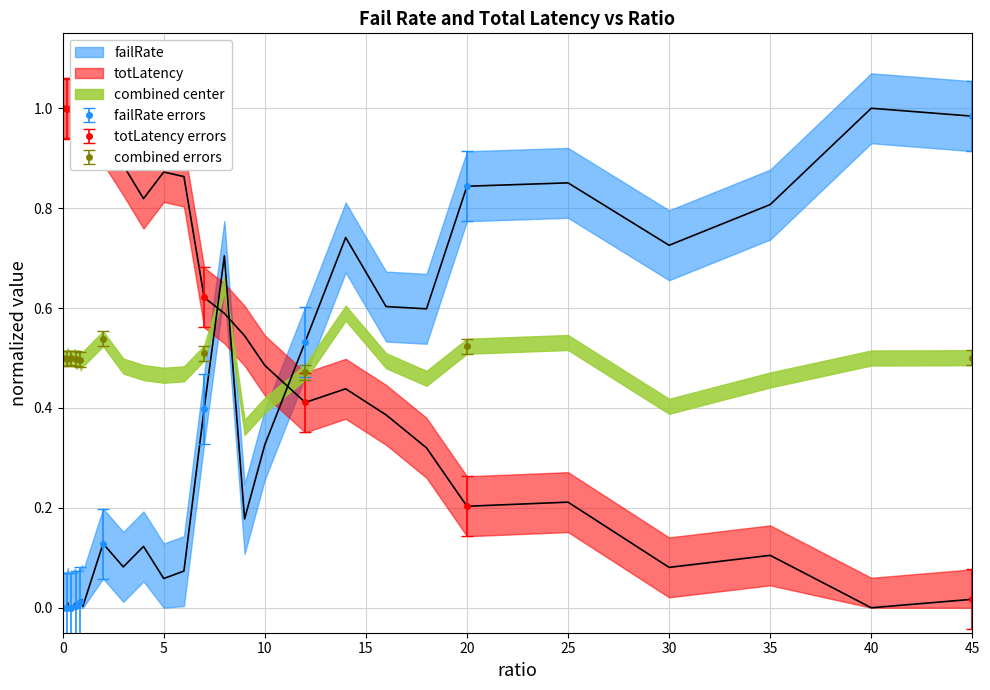

The combined errors series shows 0.3 at 45. True or false?

False